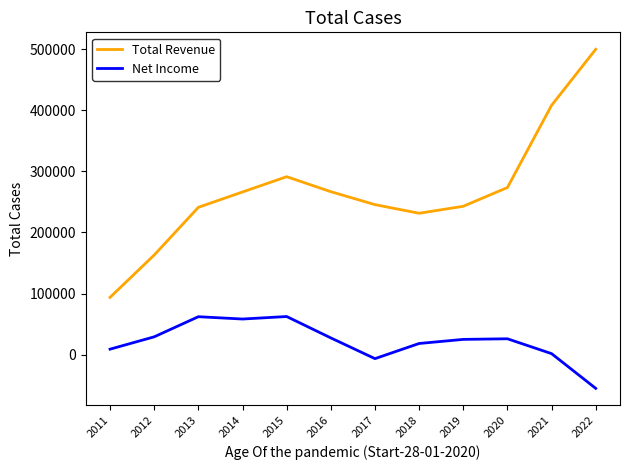

What is the average value of the Net Income series?

21583